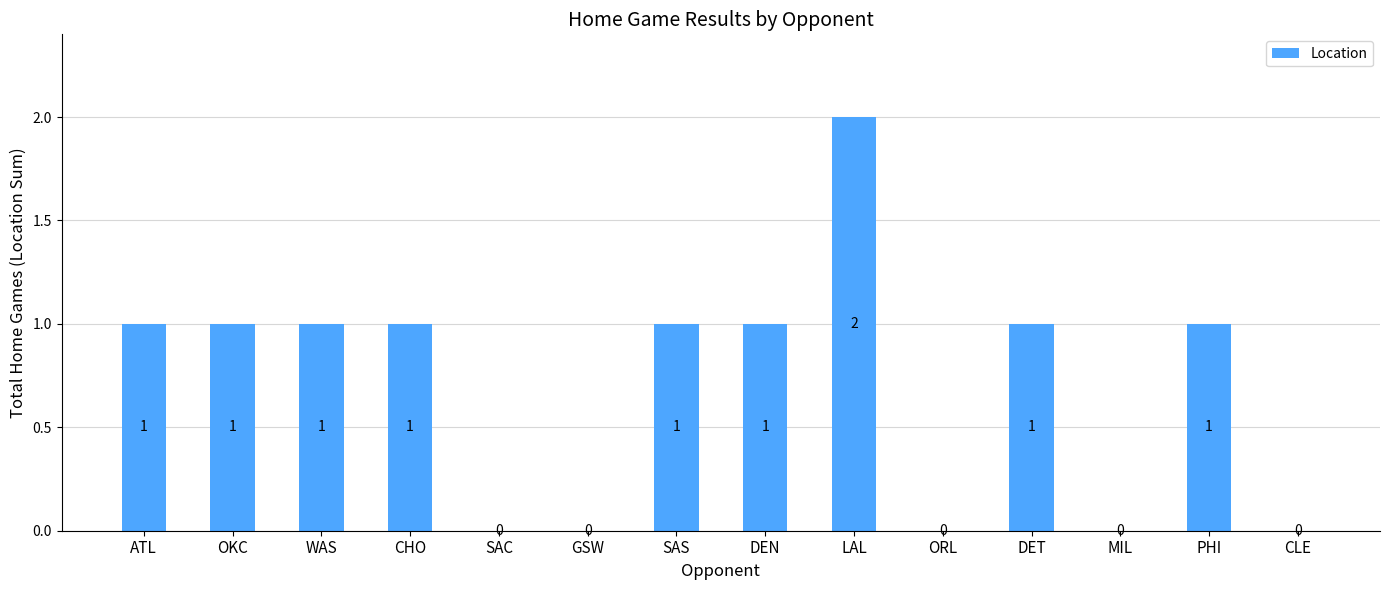

Reading left to right, extract all data points from this chart.

1	1	1	1	0	0	1	1	2	0	1	0	1	0